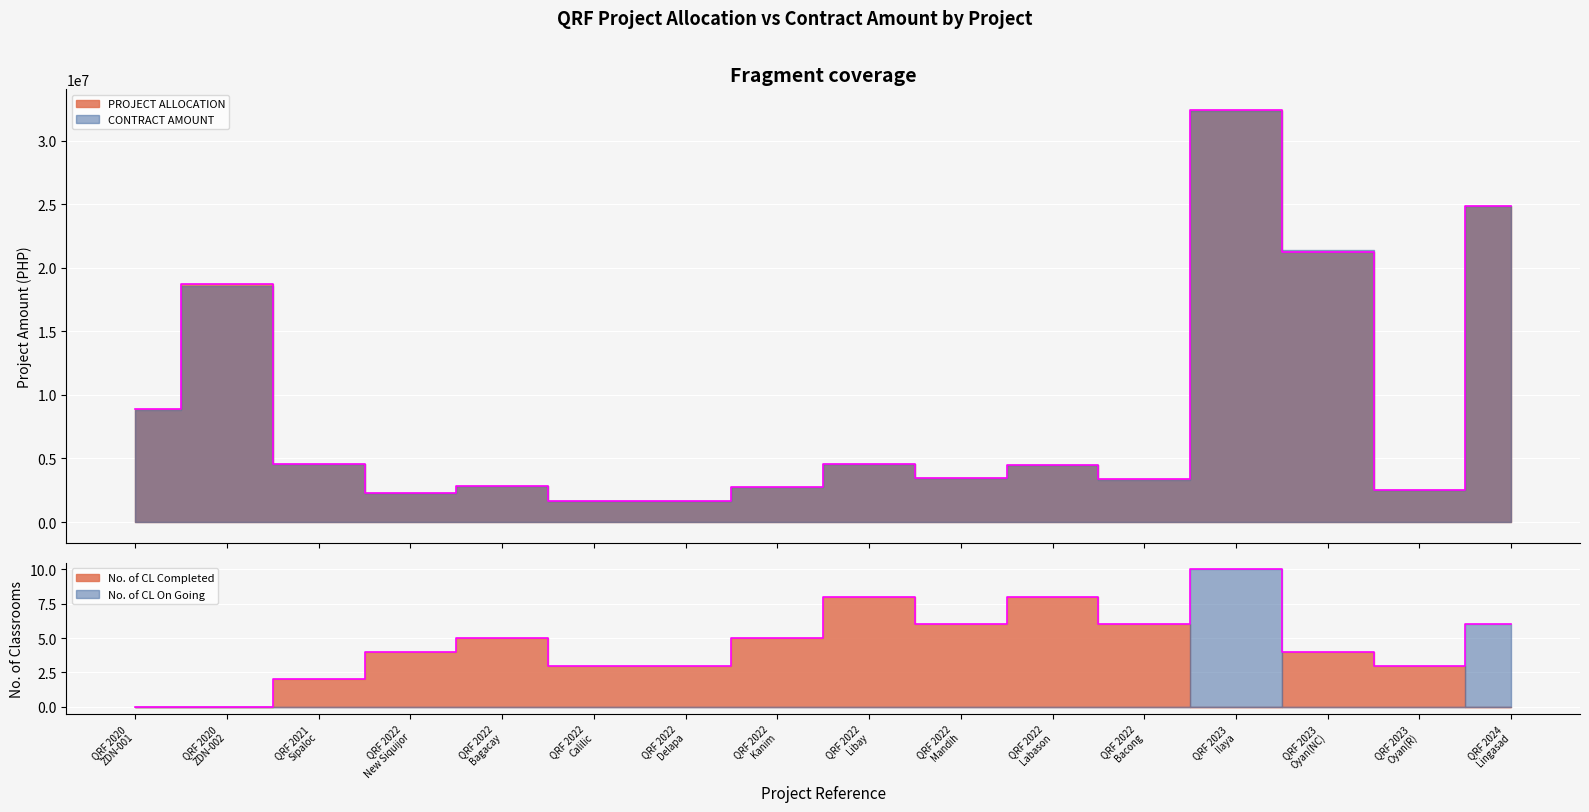

What position from the left is QRF 2023
Oyan(R)?

15